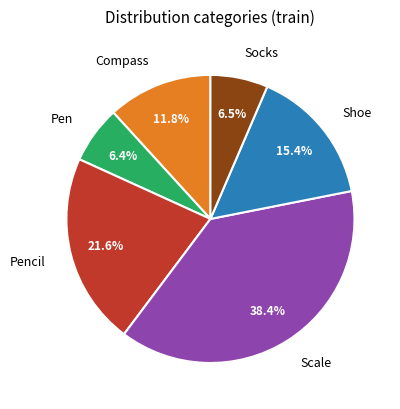

Combined, do Compass and Pen account for over 50%?

No